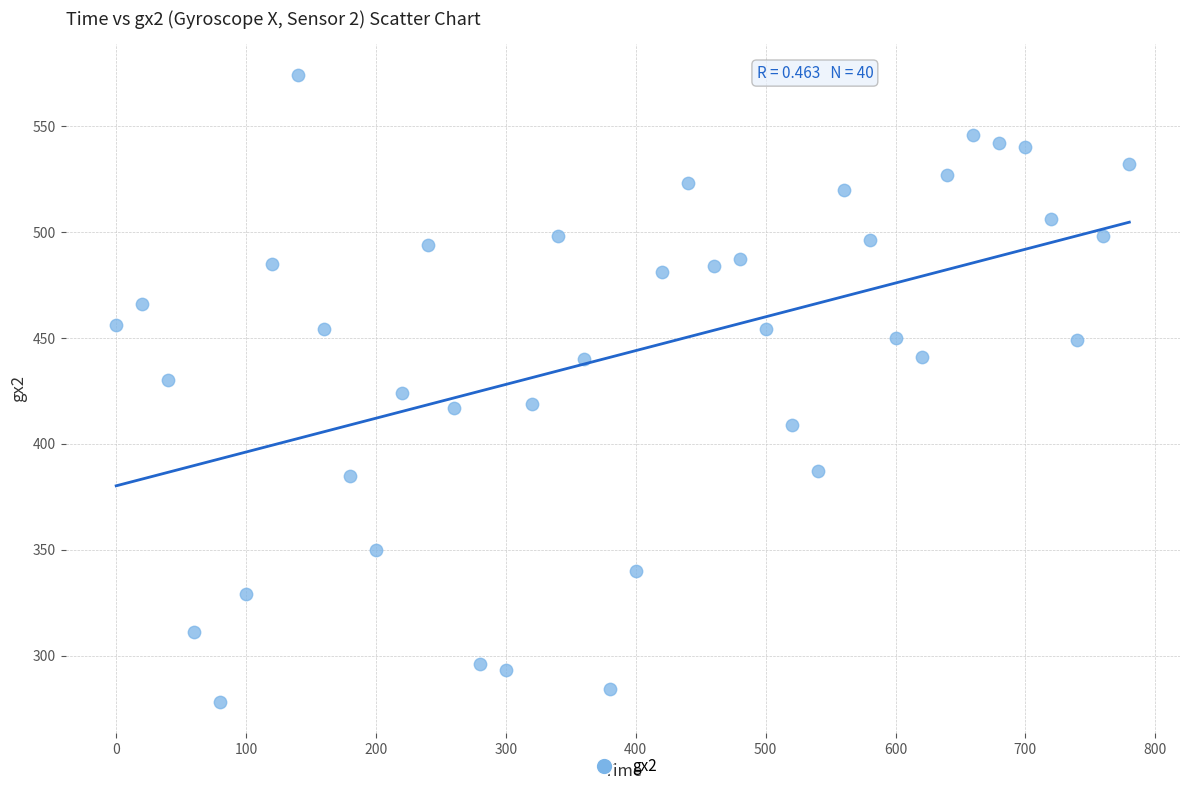

What is the range of X values (max minus min)?

780